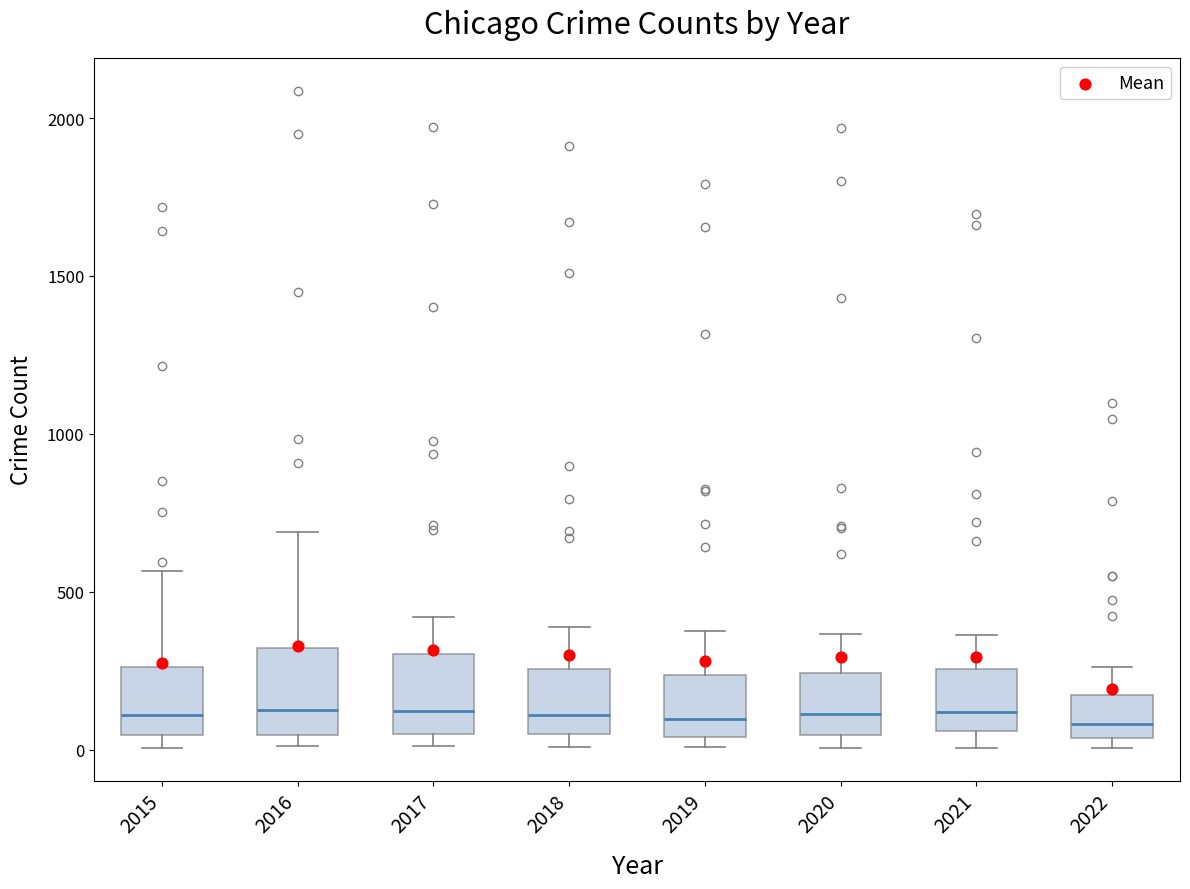

Reading left to right, read every box against the y-axis: the position of its median line, the range the box covers, and the ends of its whiskers. The values are not printed on the chart, so give them approximately, as read against the axis.

2015: median 100, box 50 to 250, whiskers 0 to 550
2016: median 150, box 50 to 300, whiskers 0 to 700
2017: median 100, box 50 to 300, whiskers 0 to 400
2018: median 100, box 50 to 250, whiskers 0 to 400
2019: median 100, box 50 to 250, whiskers 0 to 400
2020: median 100, box 50 to 250, whiskers 0 to 350
2021: median 100, box 50 to 250, whiskers 0 to 350
2022: median 100, box 50 to 150, whiskers 0 to 250